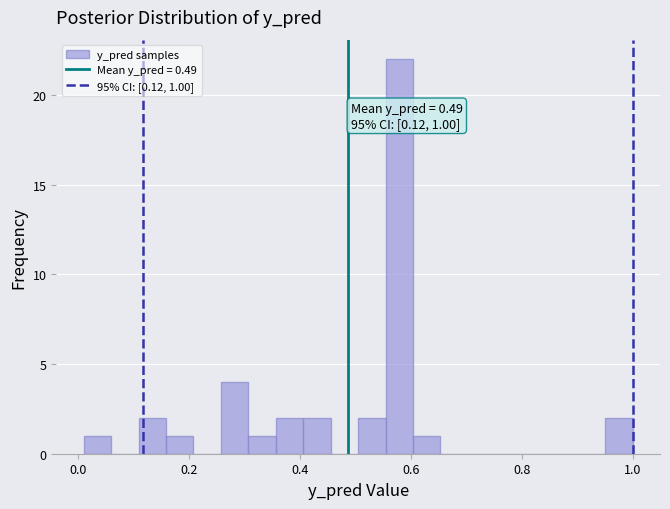

Read against the x-axis, roughly where is the centre of the tallest bar?

0.58